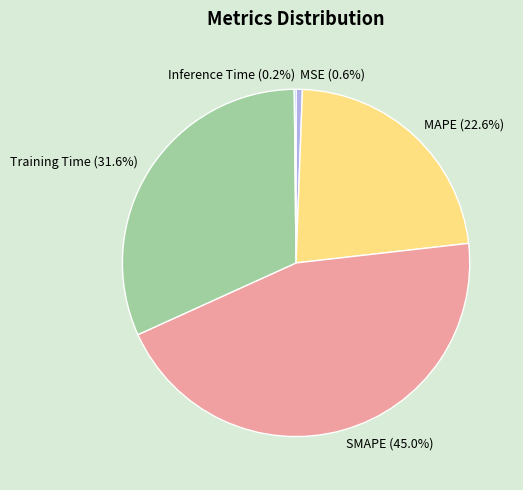

Is the sum of SMAPE and MAPE greater than half?

Yes